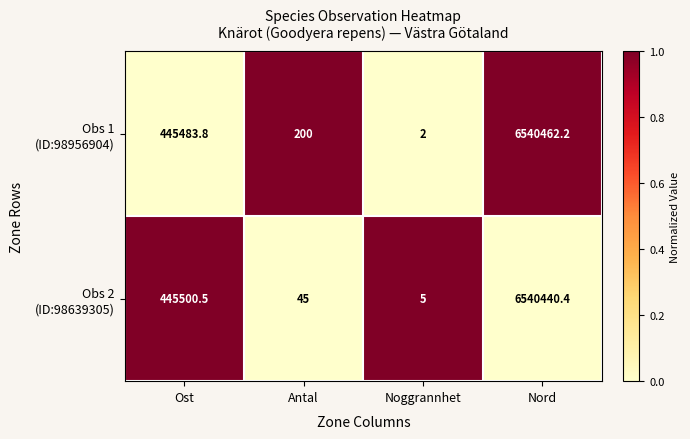

What is the spread (max minus min) of values at Ost?

16.7